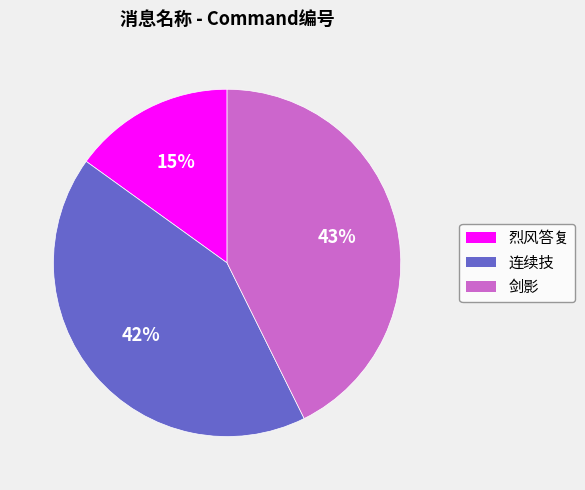

What is the smallest slice in the pie chart?

烈风答复